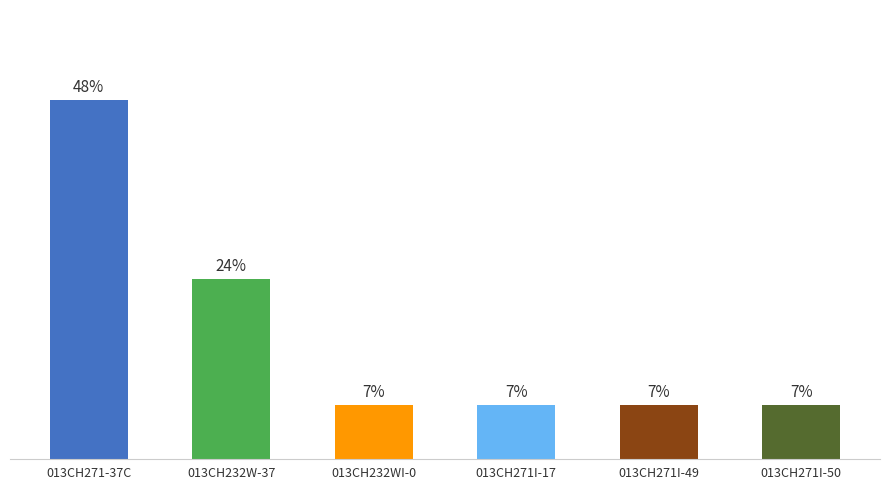

Are the bars horizontal?

No